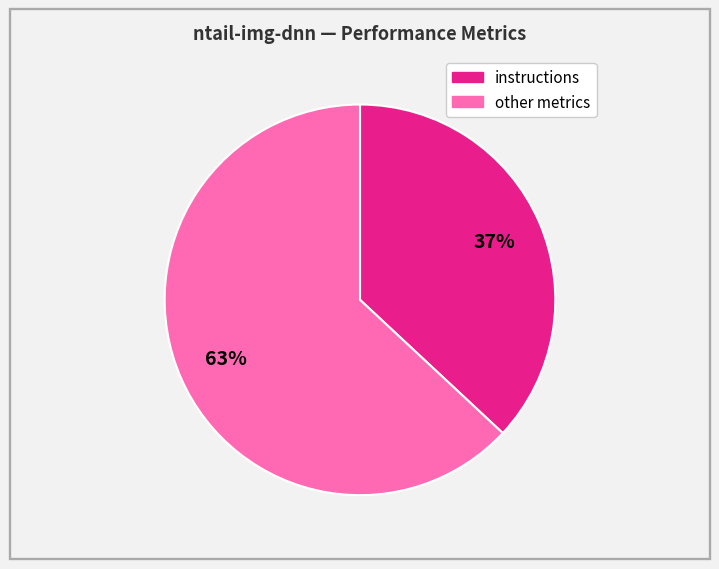

Does any single category account for the majority?

Yes